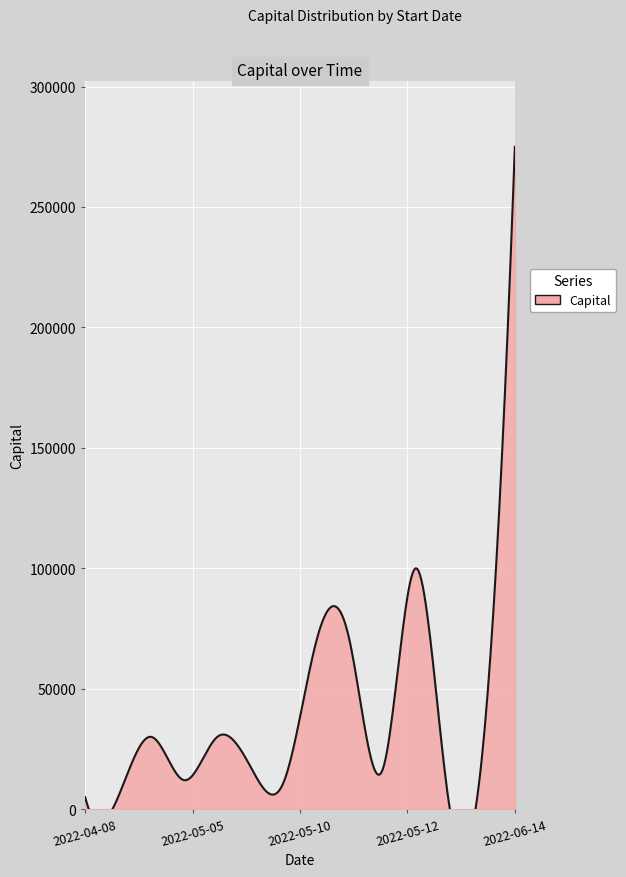

What is the value of the 12th point from the left?

3000.0